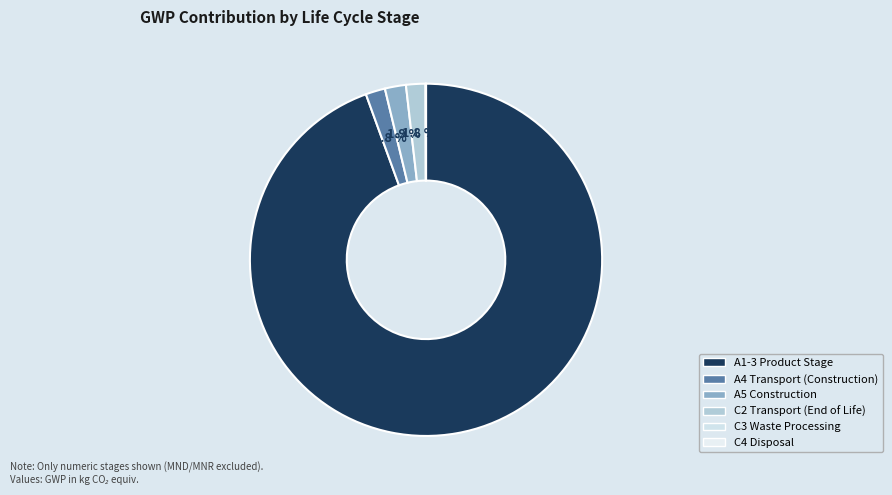

Is it true that C3 Waste Processing is 0% of the pie?

True